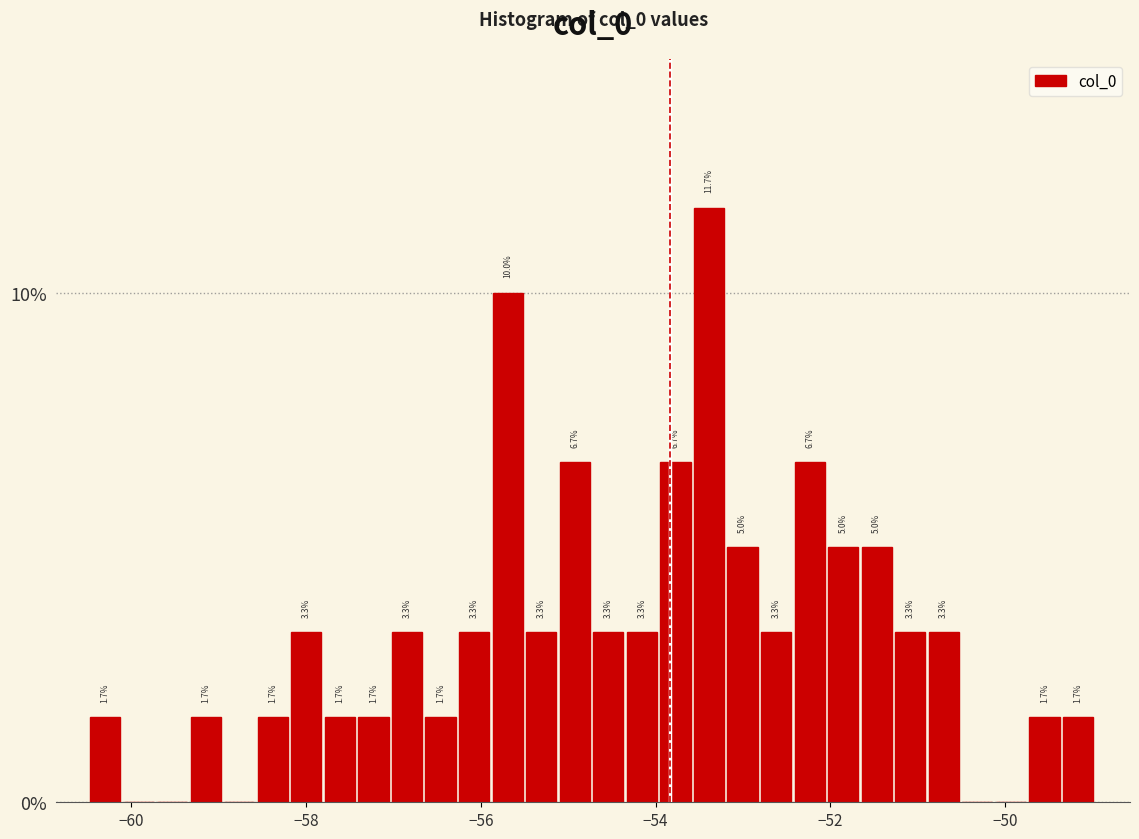

Read against the x-axis, roughly where is the centre of the tallest bar?

-53.4